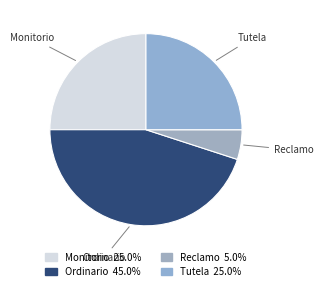

Is there a majority slice in this chart?

No